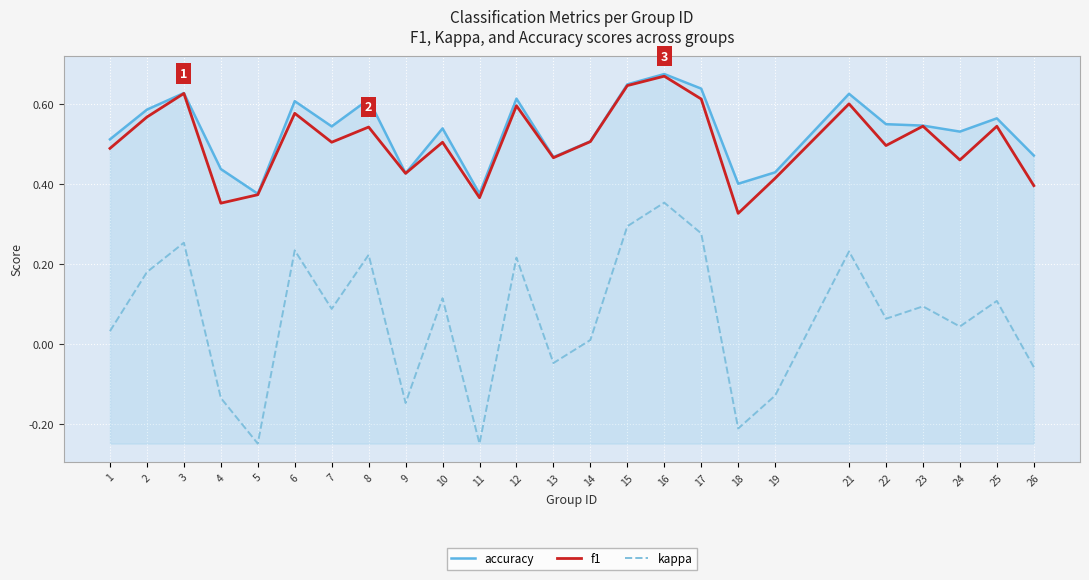

Which series has the largest total across all categories?

accuracy